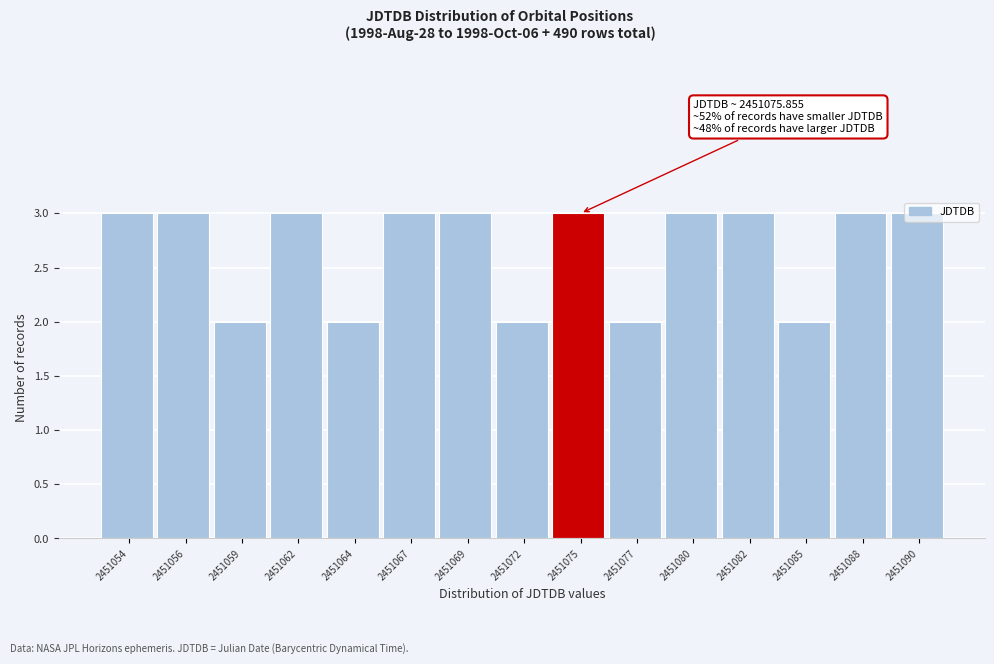

What is the value of the 13th bar from the left?

2